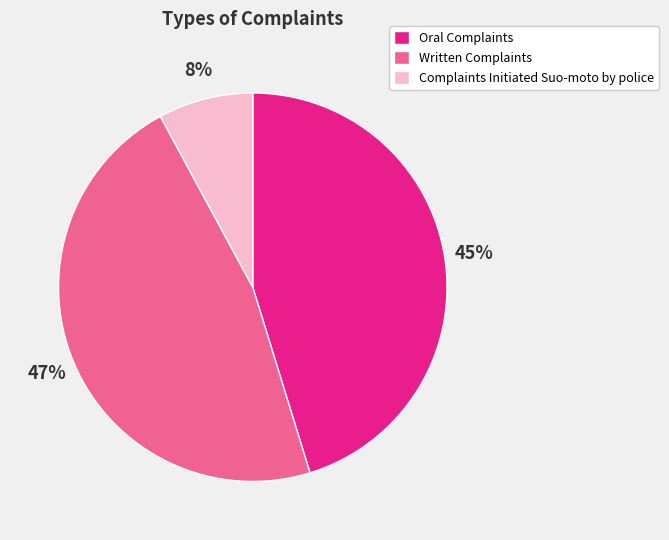

Rank the categories by value from lowest to highest.

Complaints Initiated Suo-moto by police, Oral Complaints, Written Complaints